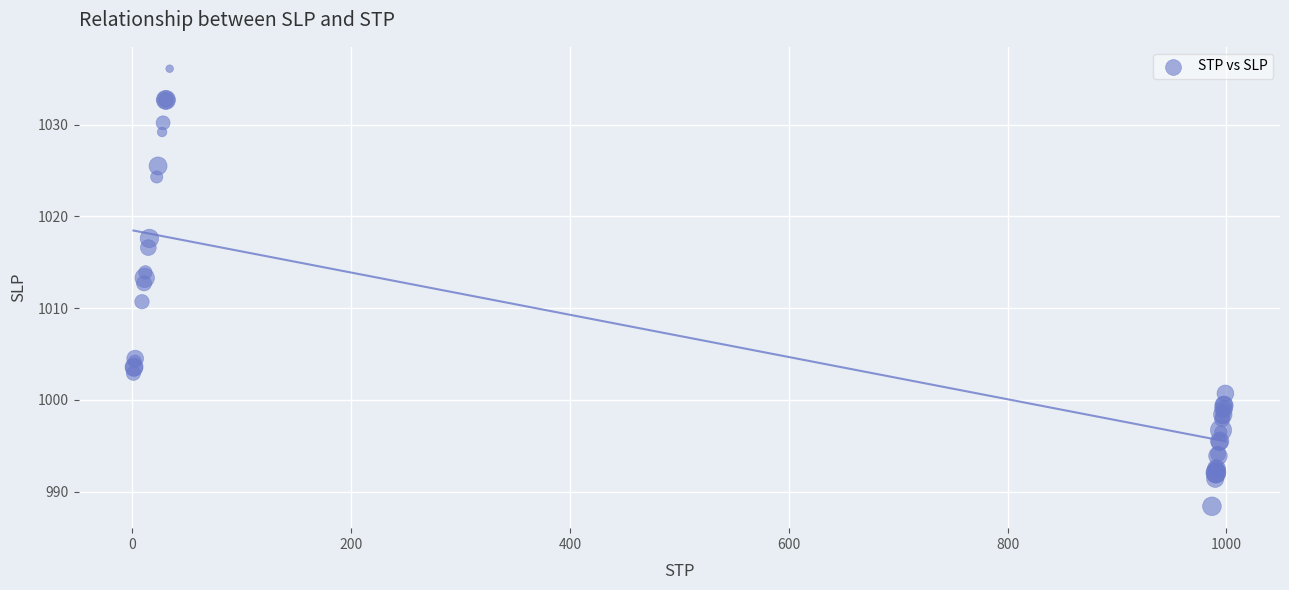

What Y value in the scatter plot is closest to 1012?

1012.7